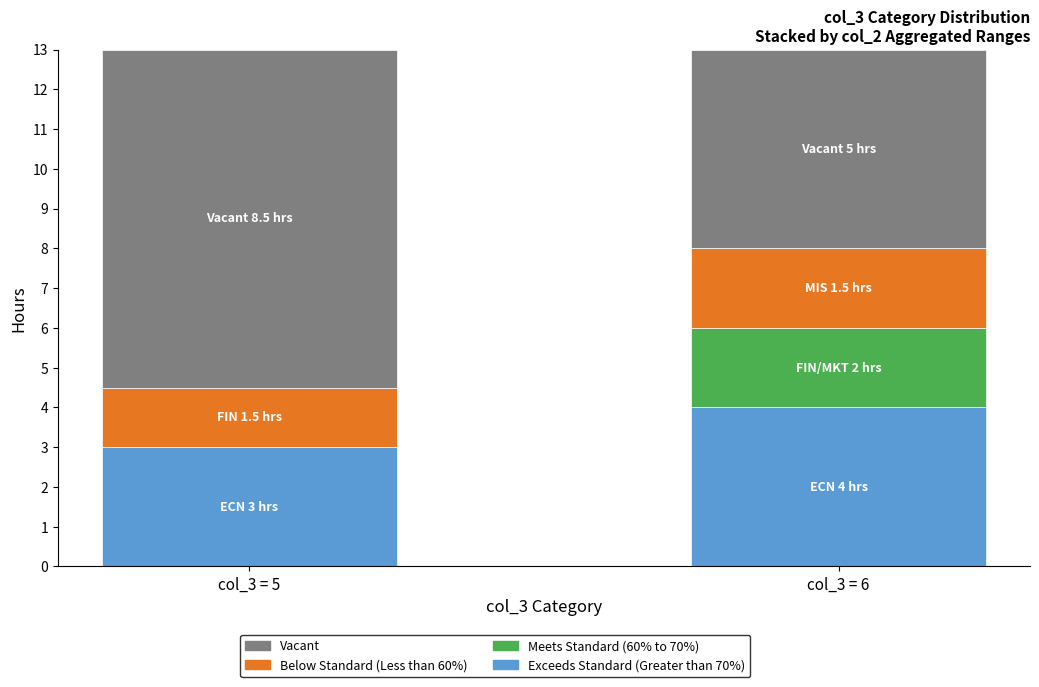

Reading left to right, what are the values for Exceeds Standard (Greater than 70%)?

col_3 = 5=3.0	col_3 = 6=4.0